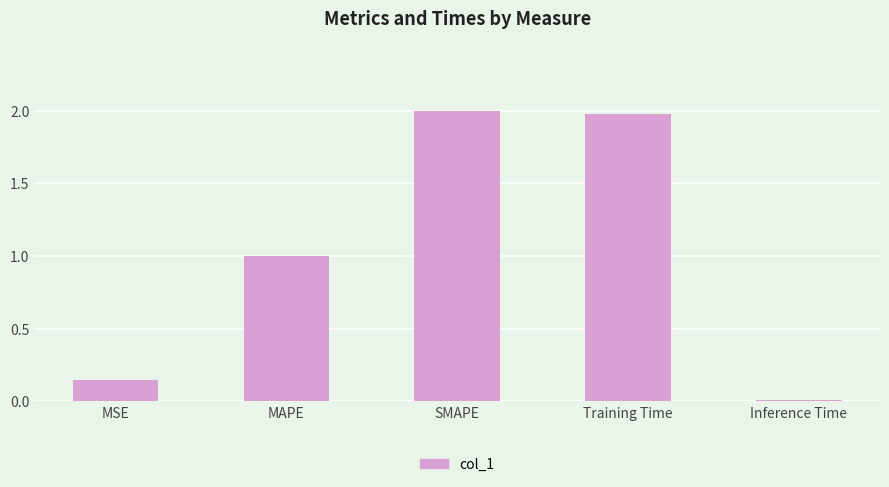

What is the maximum value shown in the chart?

2.0